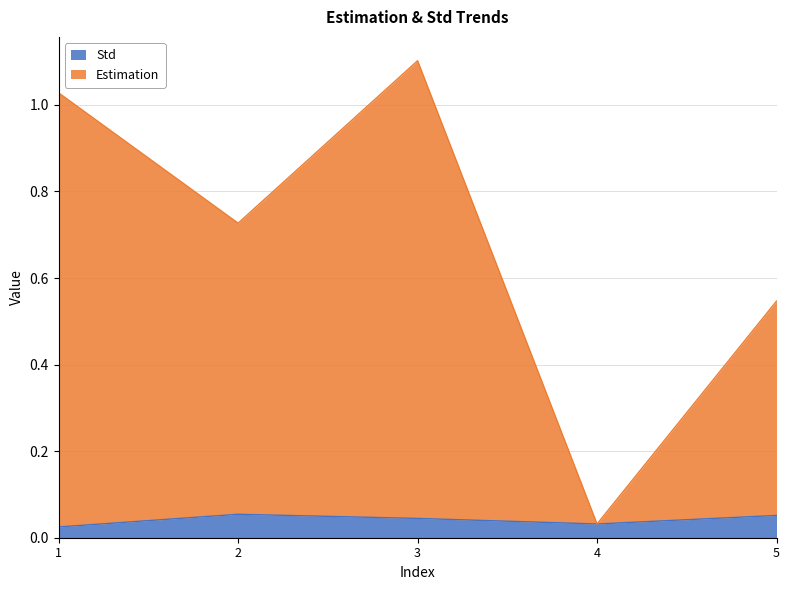

Reading right to left, transcribe all the data shown in this chart.

Std: 0.1	0.0	0.0	0.1	0.0
Estimation: 0.5	0.0	1.1	0.7	1.0